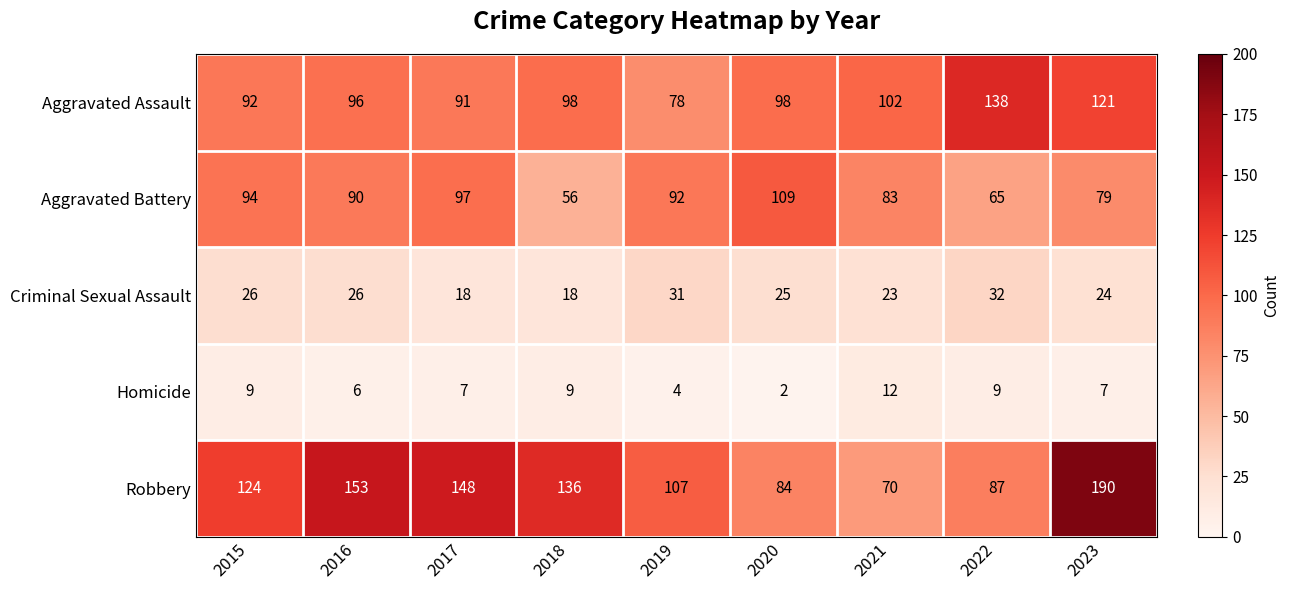

Where is Aggravated Battery nearest to the value 82?

2021